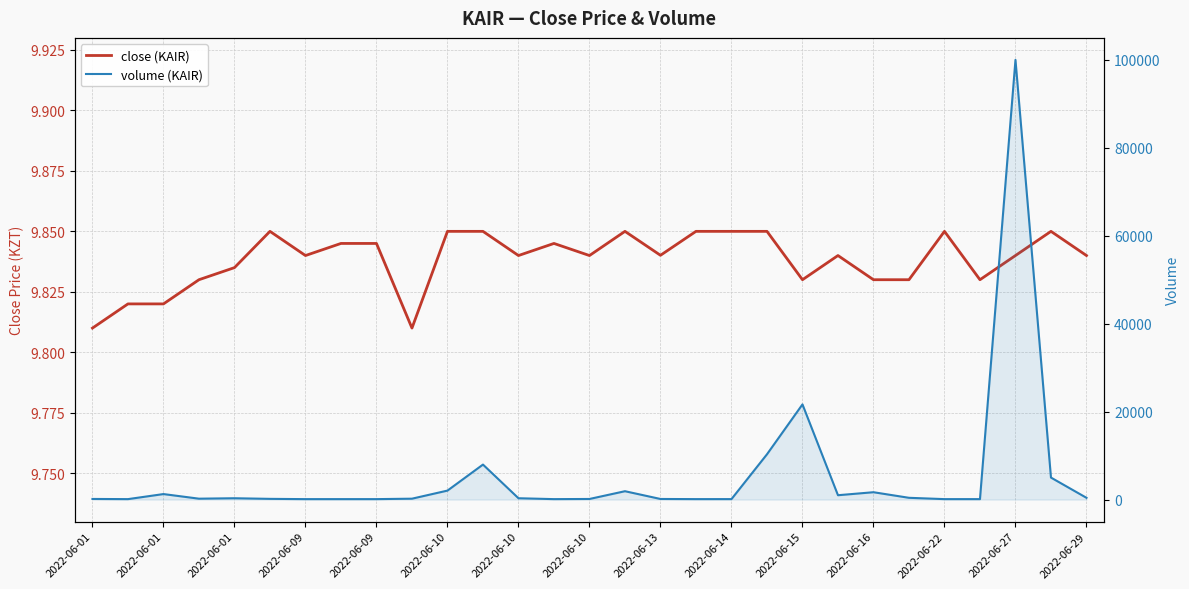

Rank the series by their maximum value, from lowest to highest.

close (KAIR), volume (KAIR)